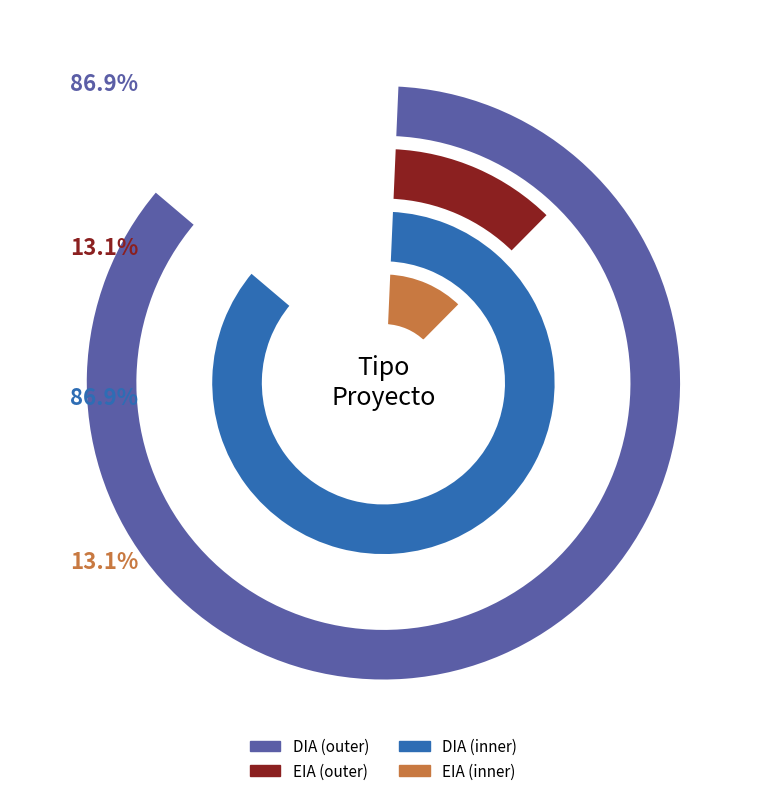

Is there a majority slice in this chart?

Yes